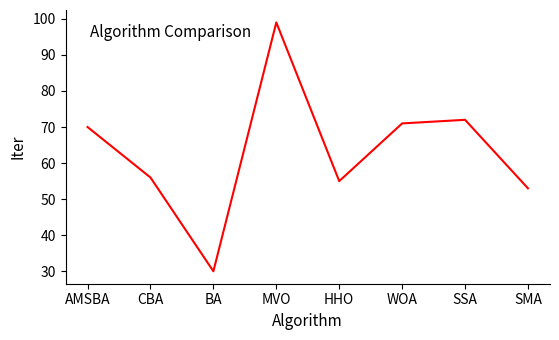

What value does the data have at MVO?

99